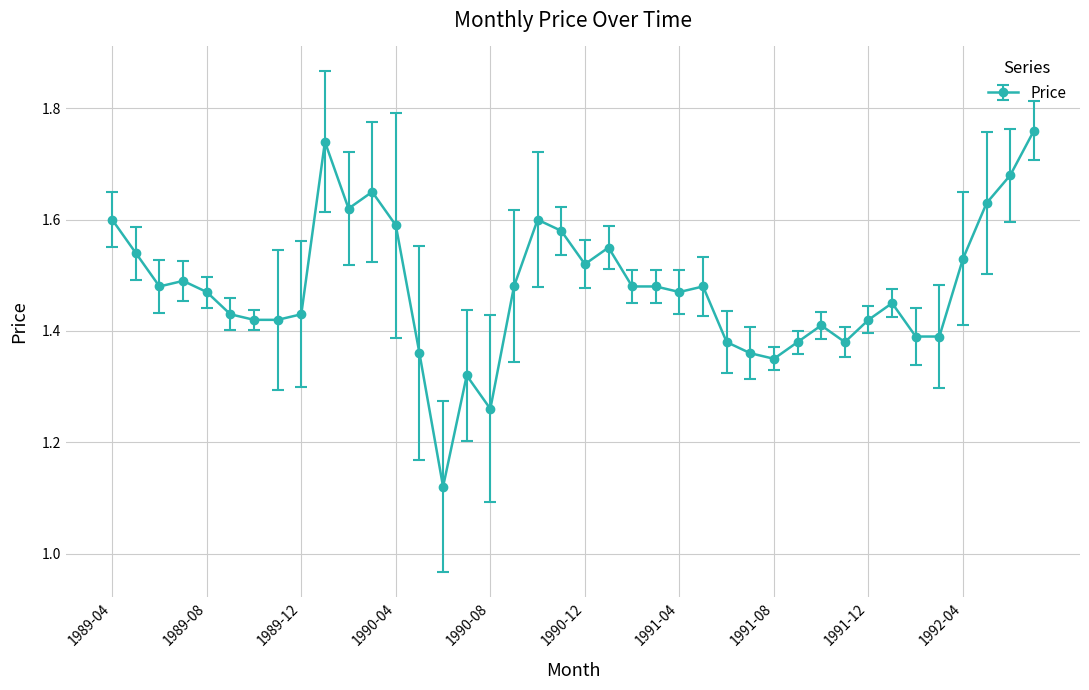

How many values are between 1 and 2?

40